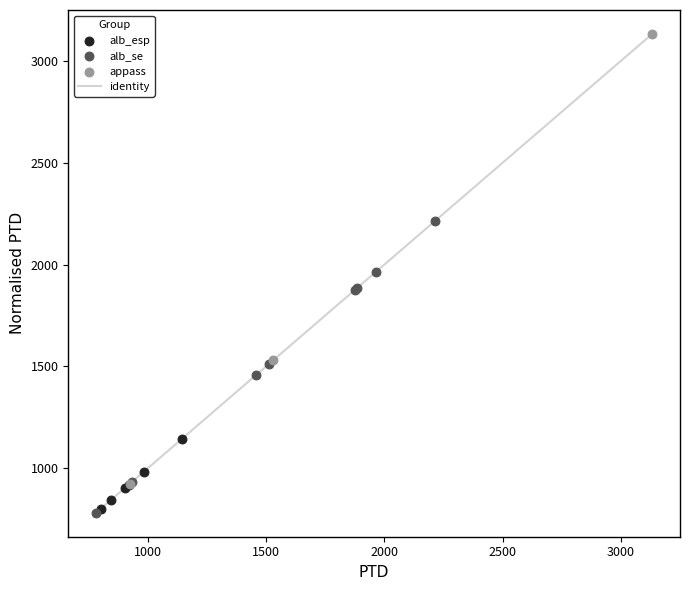

Which series reaches the maximum Y coordinate?

appass